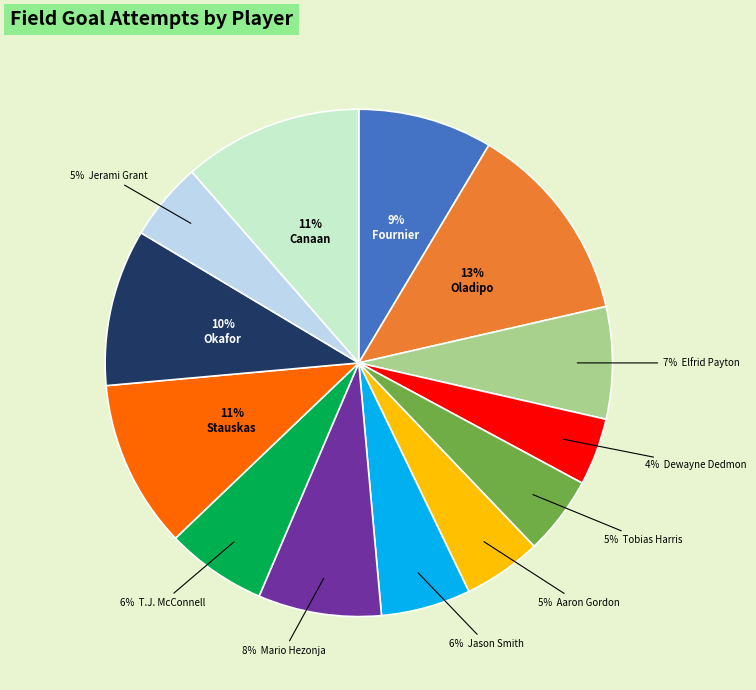

Is there a majority slice in this chart?

No